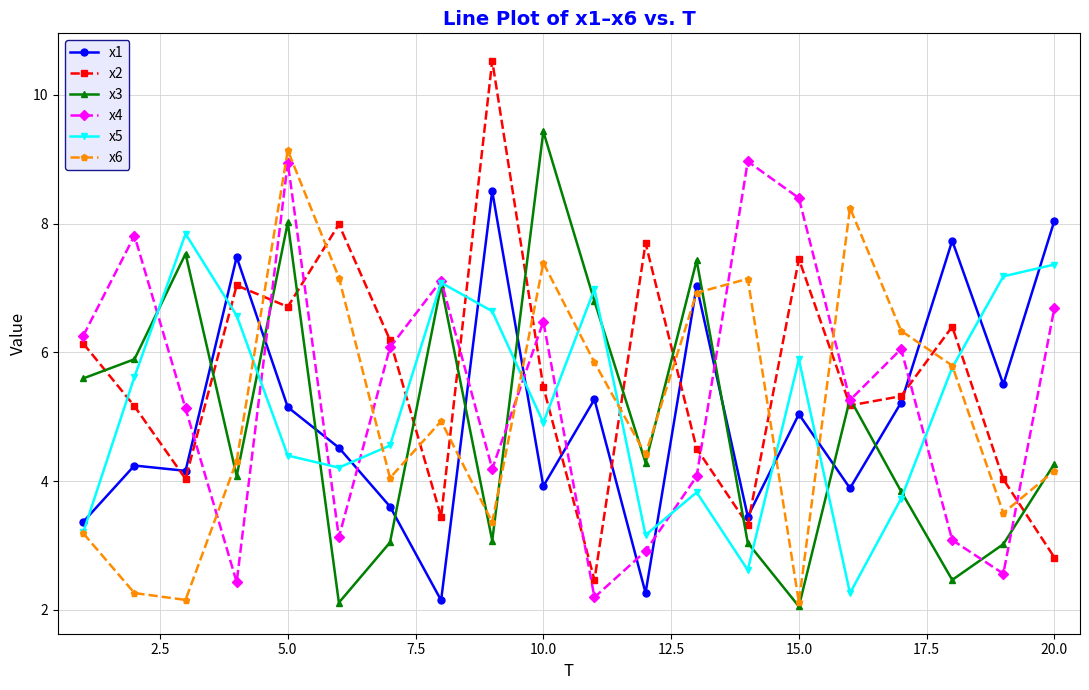

Does the chart display data point markers on the line(s)?

Yes